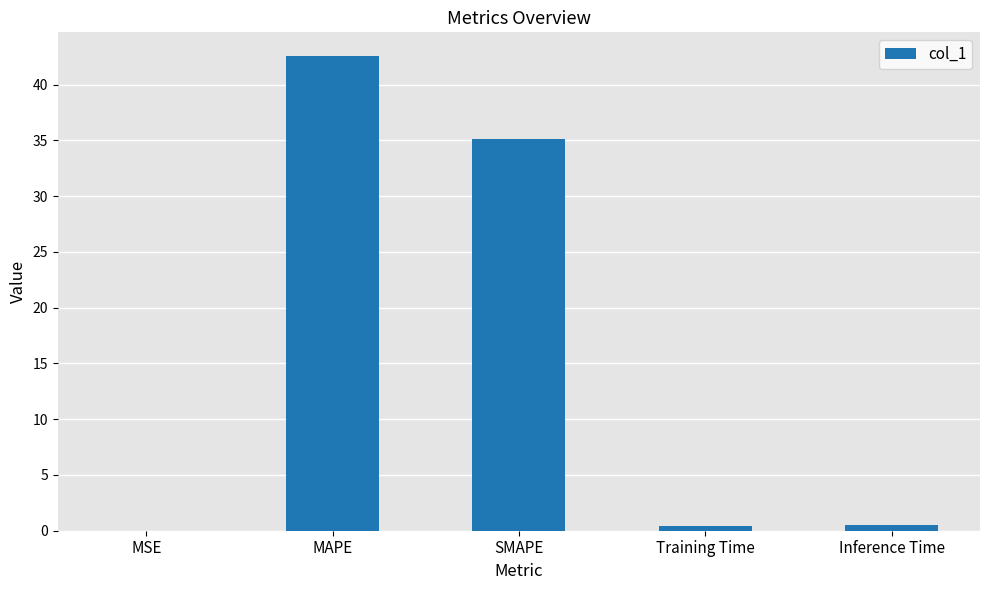

What is the difference between the values at Inference Time and MSE?

0.5